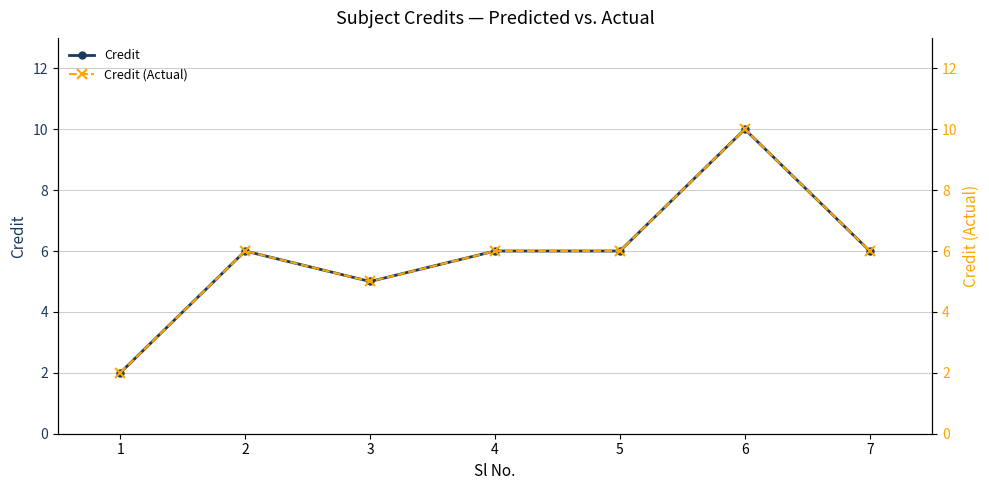

Reading left to right, transcribe all the data shown in this chart.

Credit: 1=2	2=6	3=5	4=6	5=6	6=10	7=6
Credit (Actual): 1=2	2=6	3=5	4=6	5=6	6=10	7=6